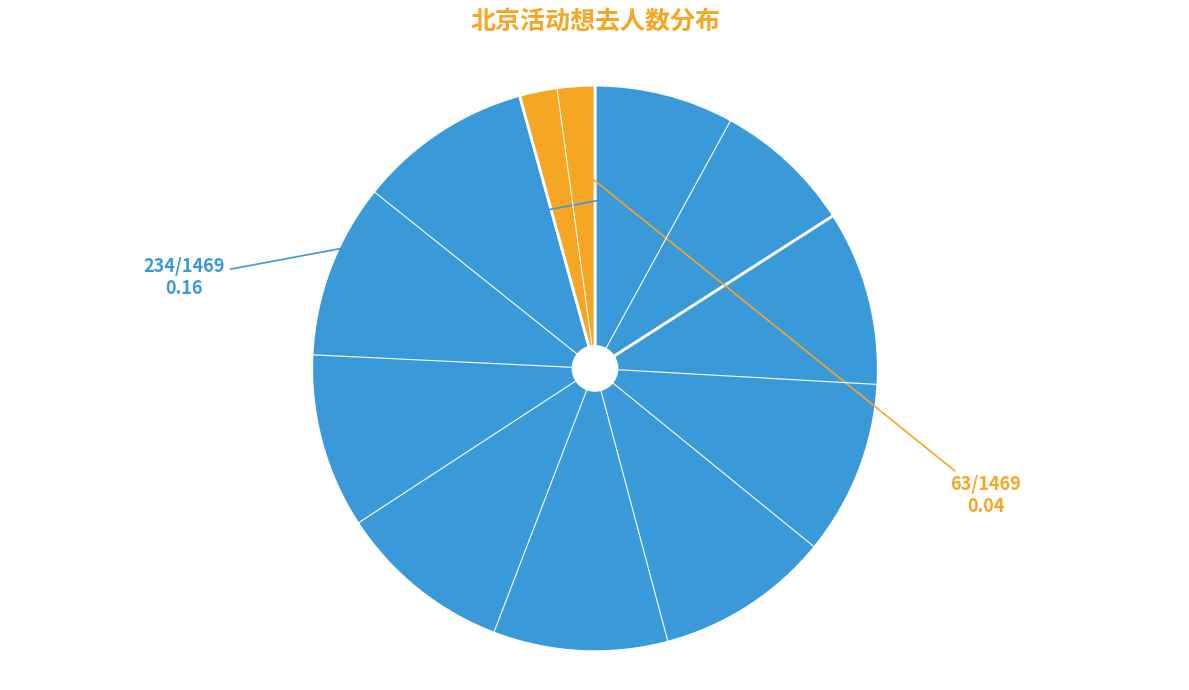

Count the number of slices in the pie.

3